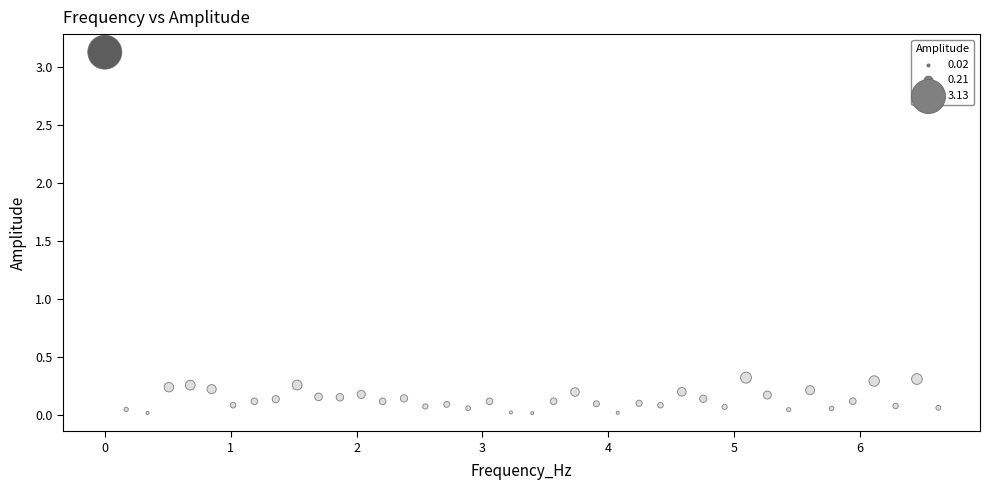

What is the range of X values (max minus min)?

6.6